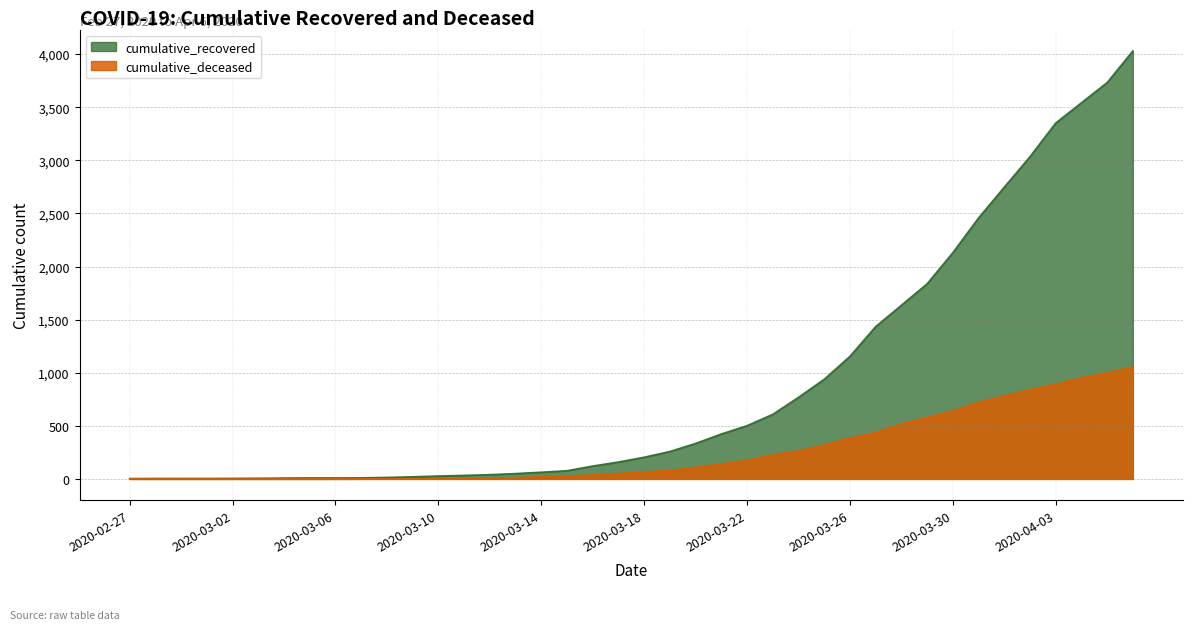

What is the sum of all cumulative_deceased values?

10349